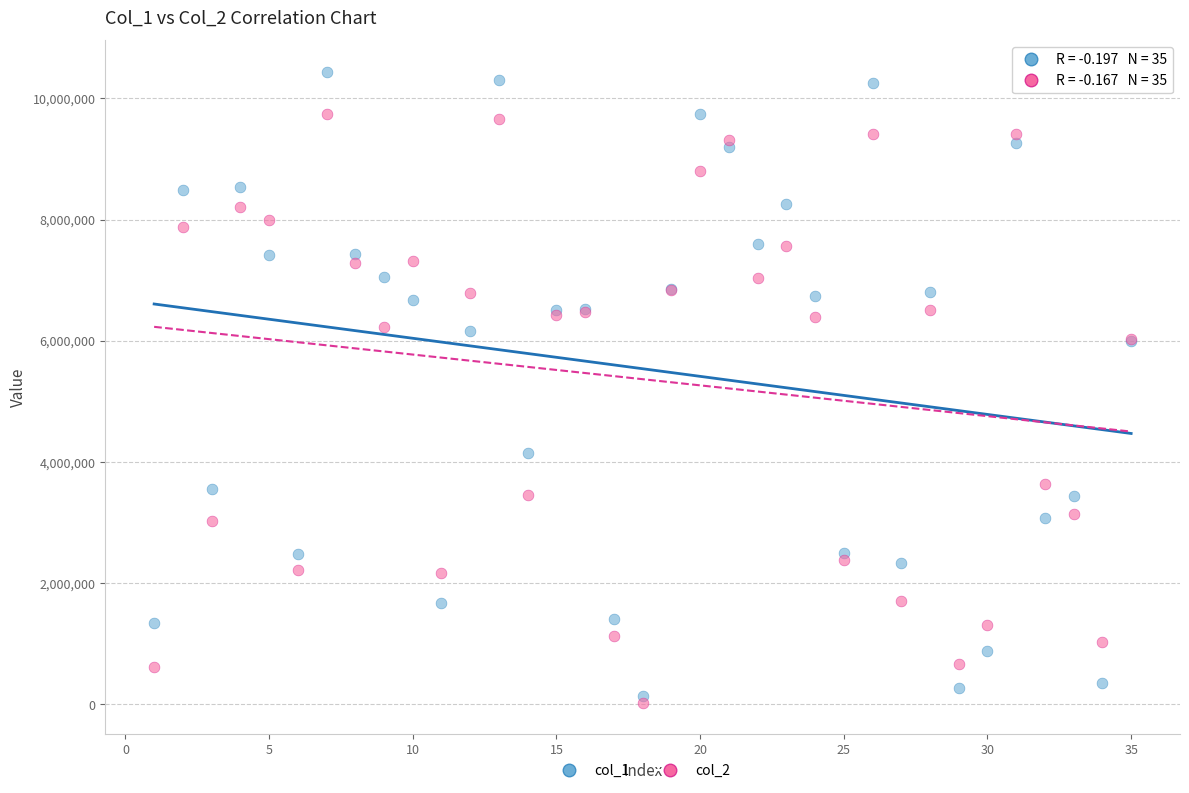

What is the X range (max minus min) for the scatter plot?

34